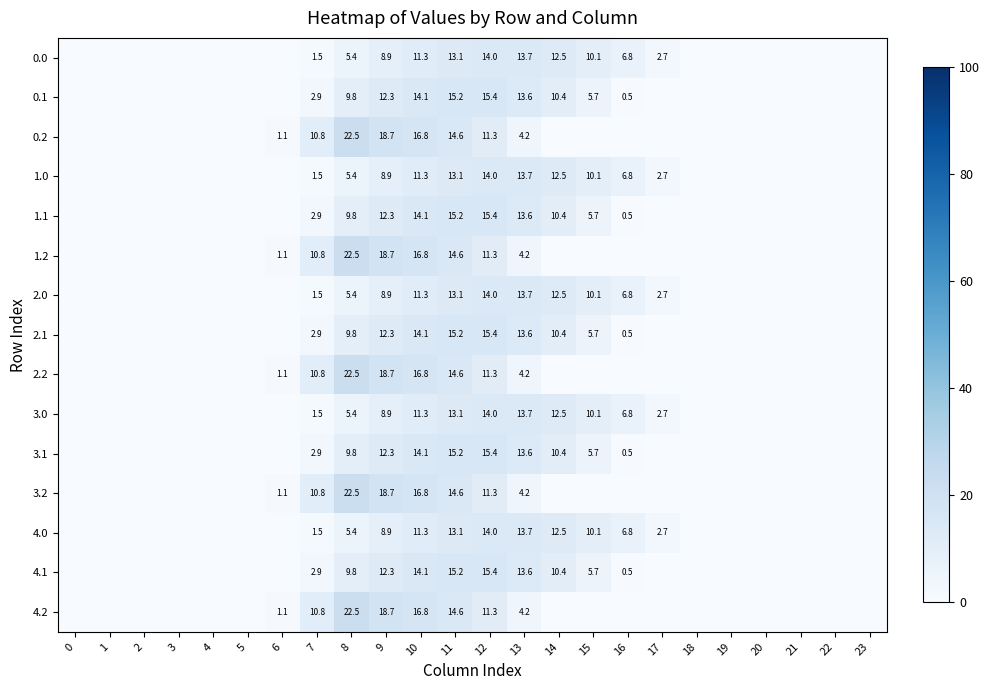

What is the total value across all series at 11?

214.5